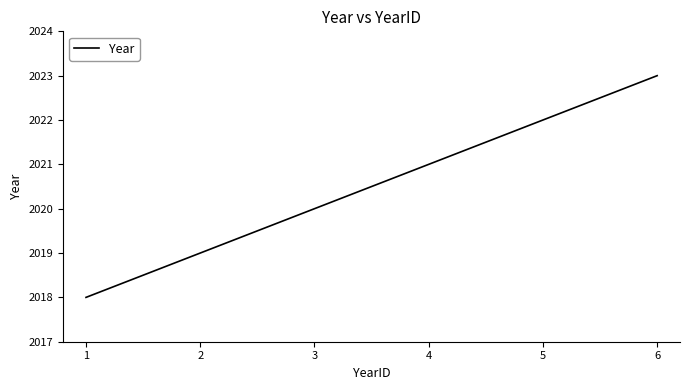

What is the sum of the values at 5 and 2?

4041